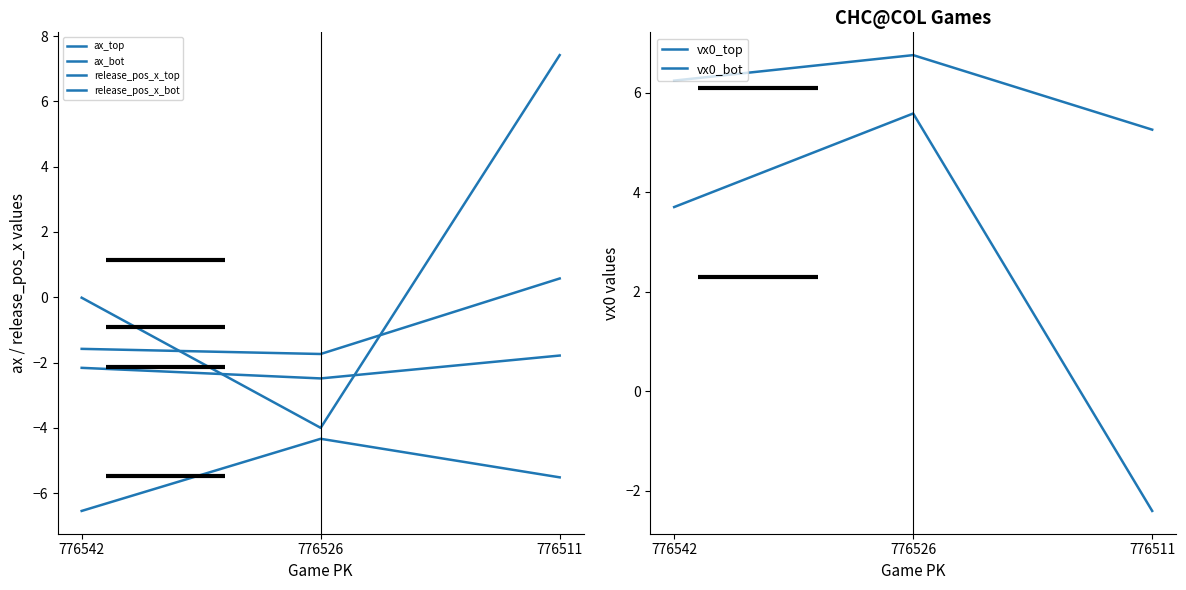

What is the difference between the second highest and minimum values in the vx0_top series?

1.0